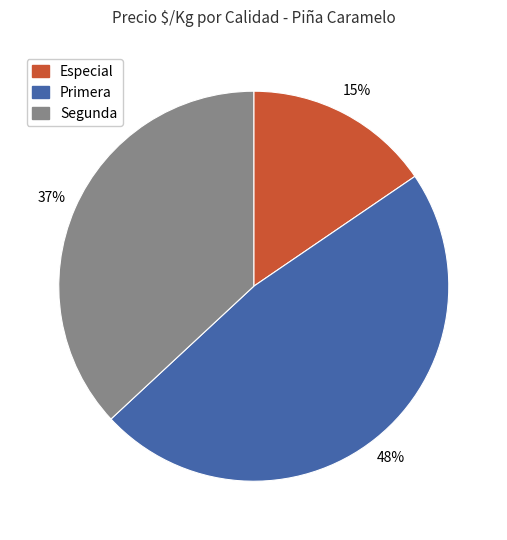

Do Primera and Segunda together represent more than half of the pie?

Yes